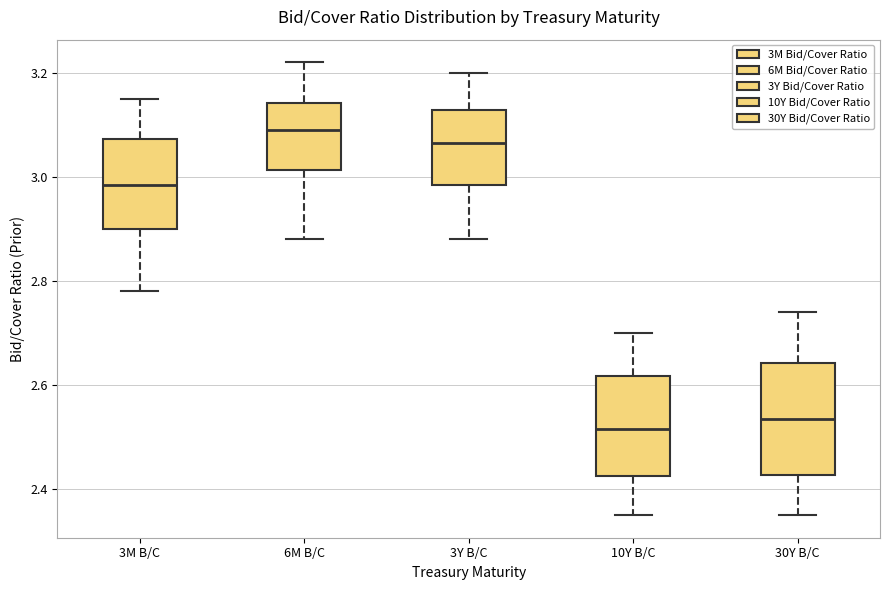

Reading left to right, transcribe this box plot: for each box, give where its median line is, the range the box spans, and where its two whiskers end, as read against the y-axis. The values are not printed on the chart, so give them approximately, as read against the axis.

3M B/C: median 2.98, box 2.90 to 3.08, whiskers 2.78 to 3.16
6M B/C: median 3.10, box 3.02 to 3.14, whiskers 2.88 to 3.22
3Y B/C: median 3.06, box 2.98 to 3.12, whiskers 2.88 to 3.20
10Y B/C: median 2.52, box 2.42 to 2.62, whiskers 2.36 to 2.70
30Y B/C: median 2.54, box 2.42 to 2.64, whiskers 2.36 to 2.74